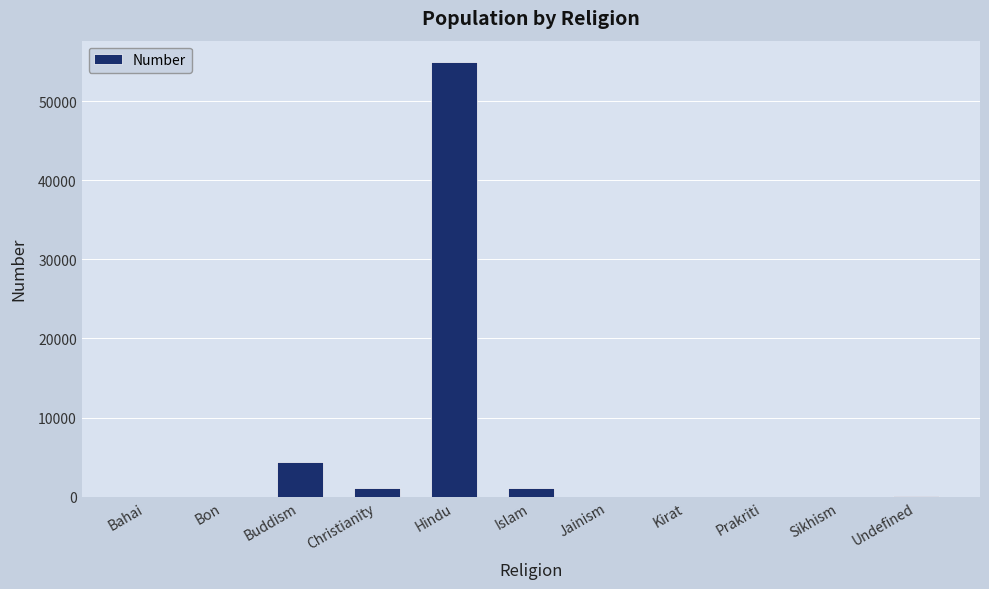

What is the sum of the values at Kirat and Hindu?

54881